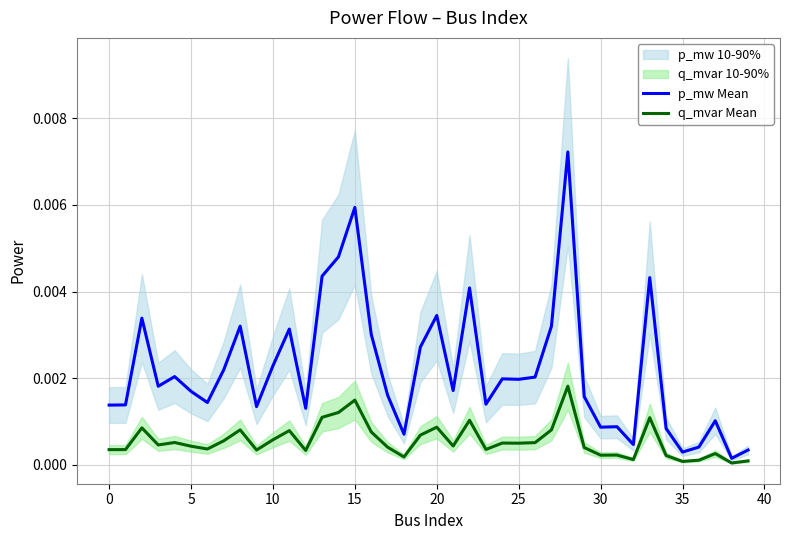

How many series are shown in this chart?

2